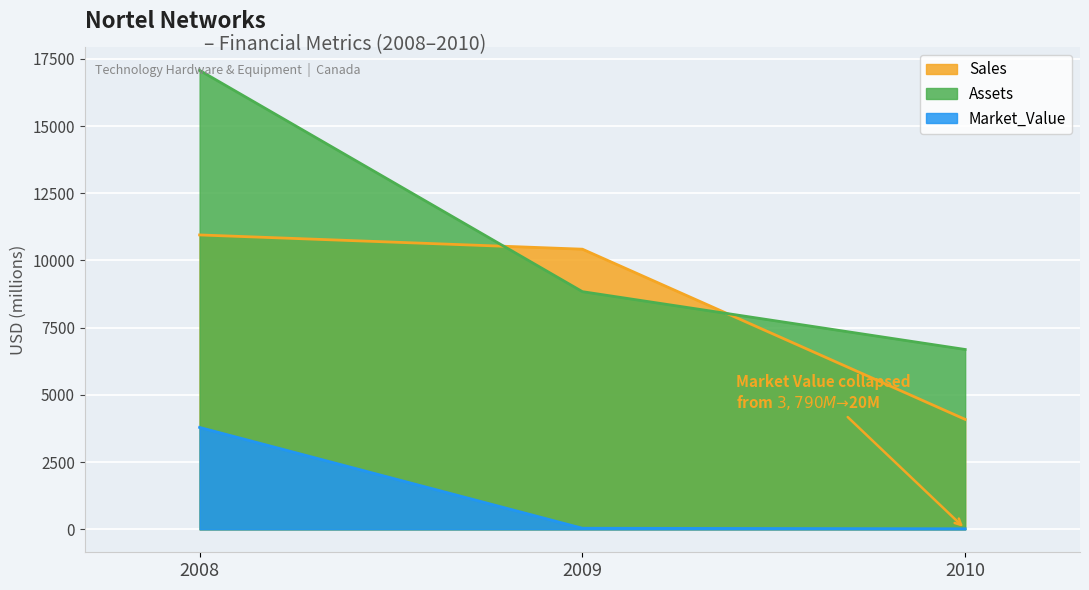

What is the average value of the Assets series?

10867